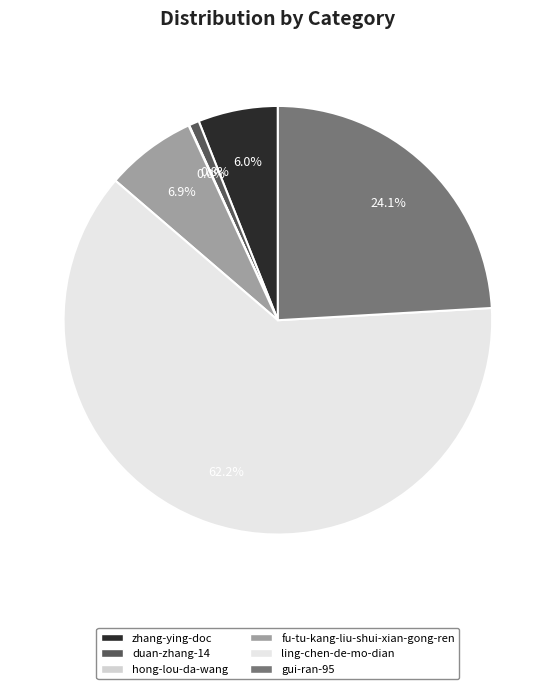

What percentage is the ling-chen-de-mo-dian slice, to the nearest percent?

62%